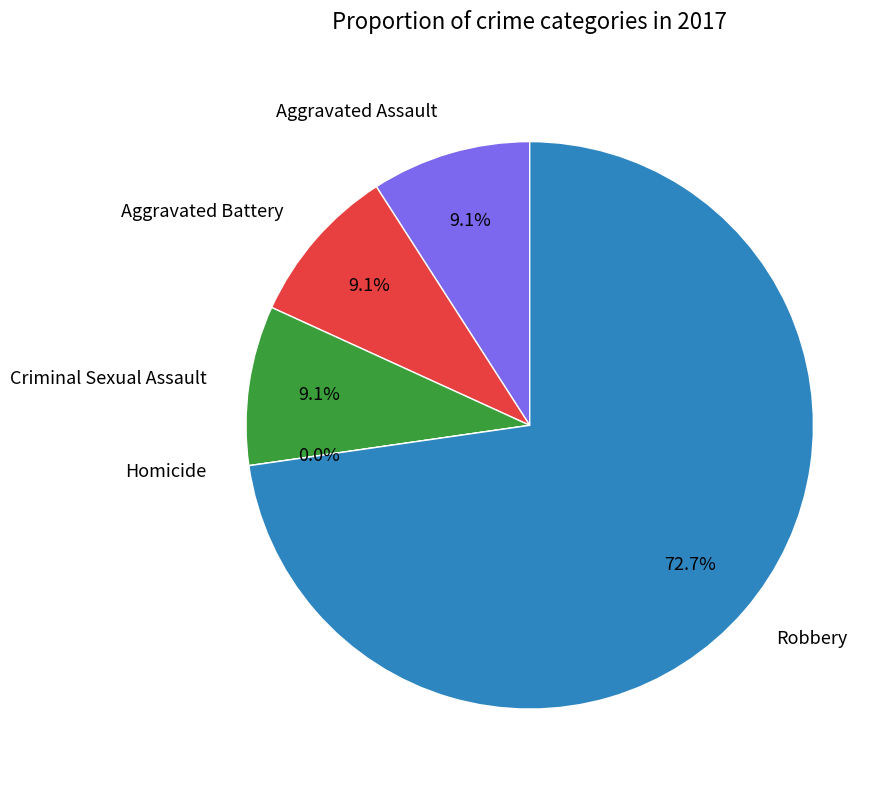

How many segments does this pie chart have?

5